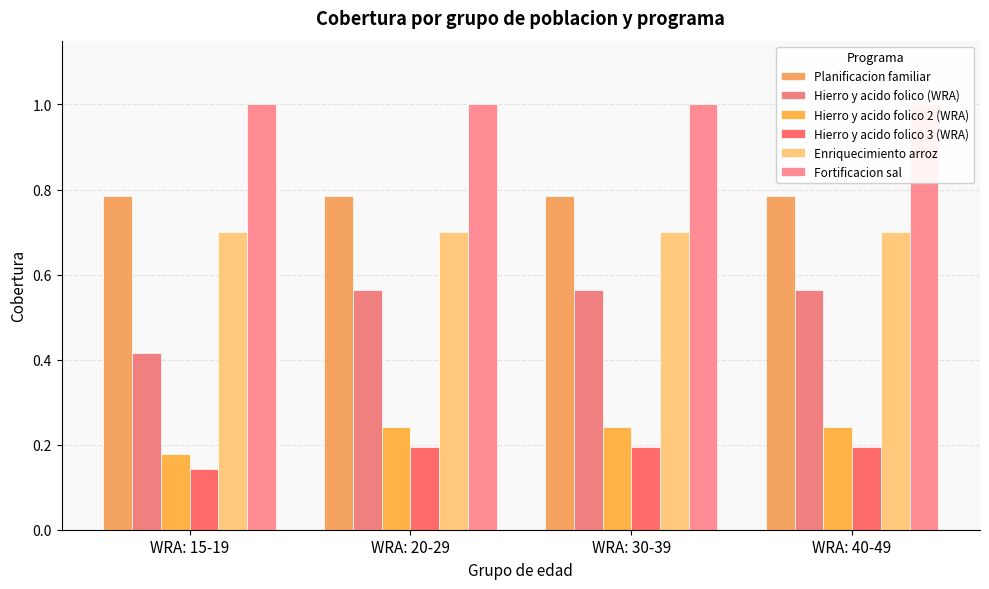

The value of Fortificacion sal at WRA: 40-49 is 1.4. True or false?

False